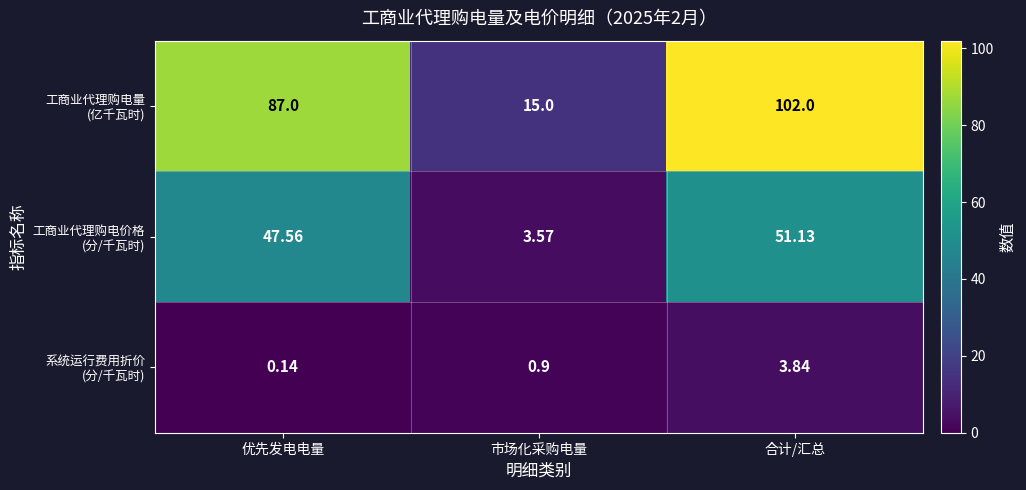

At which category is the sum across all series the highest?

合计/汇总